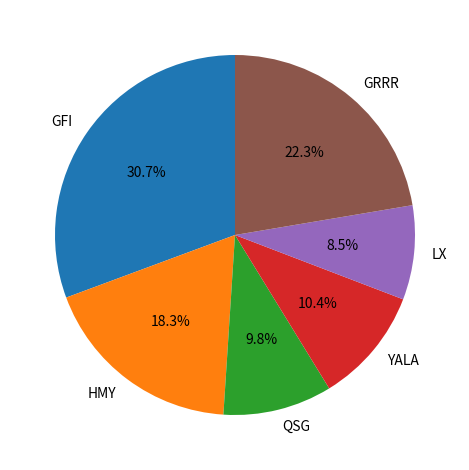

Between YALA and HMY, which is larger?

HMY